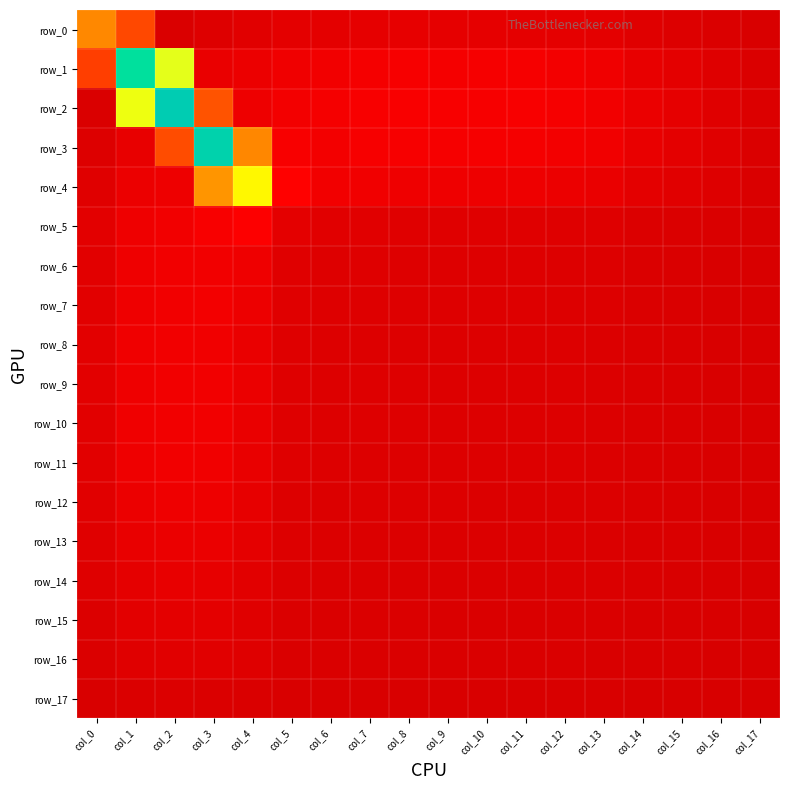

What is the difference between the second highest and second lowest values in the row_2 series?

0.5